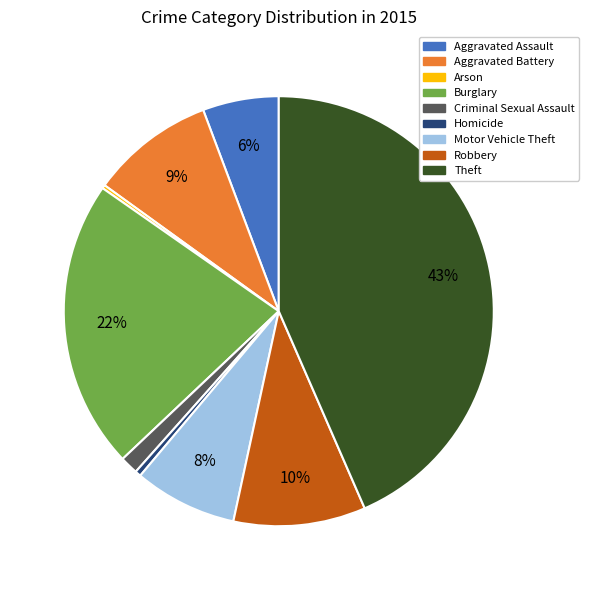

Is it true that Aggravated Battery is 1% of the pie?

False